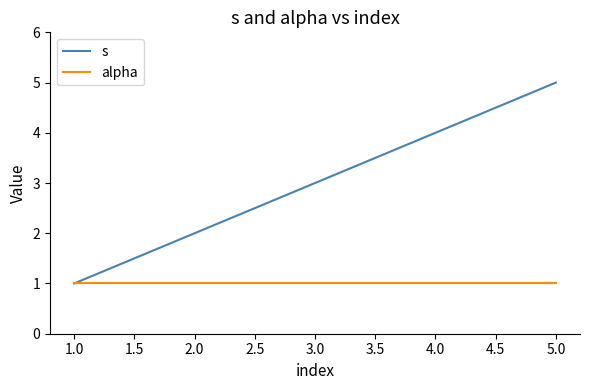

At which category is the sum across all series the highest?

5.0